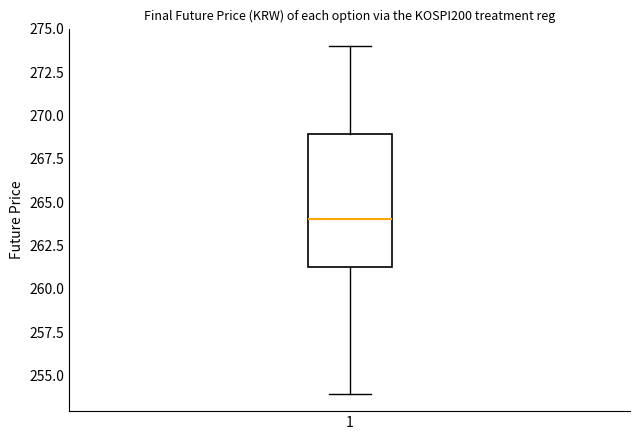

Read this box plot against the y-axis: the position of the median line, the range covered by the box, and the ends of both whiskers. The values are not printed on the chart, so give them approximately, as read against the axis.

median 264, box 261 to 269, whiskers 254 to 274